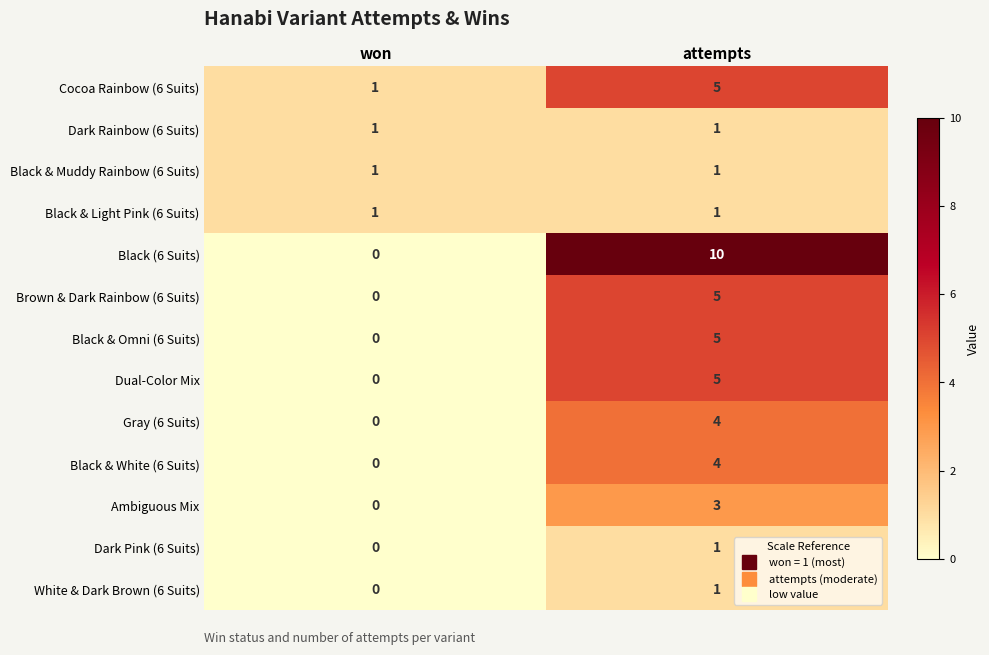

Rank the categories by Ambiguous Mix value from highest to lowest.

attempts, won